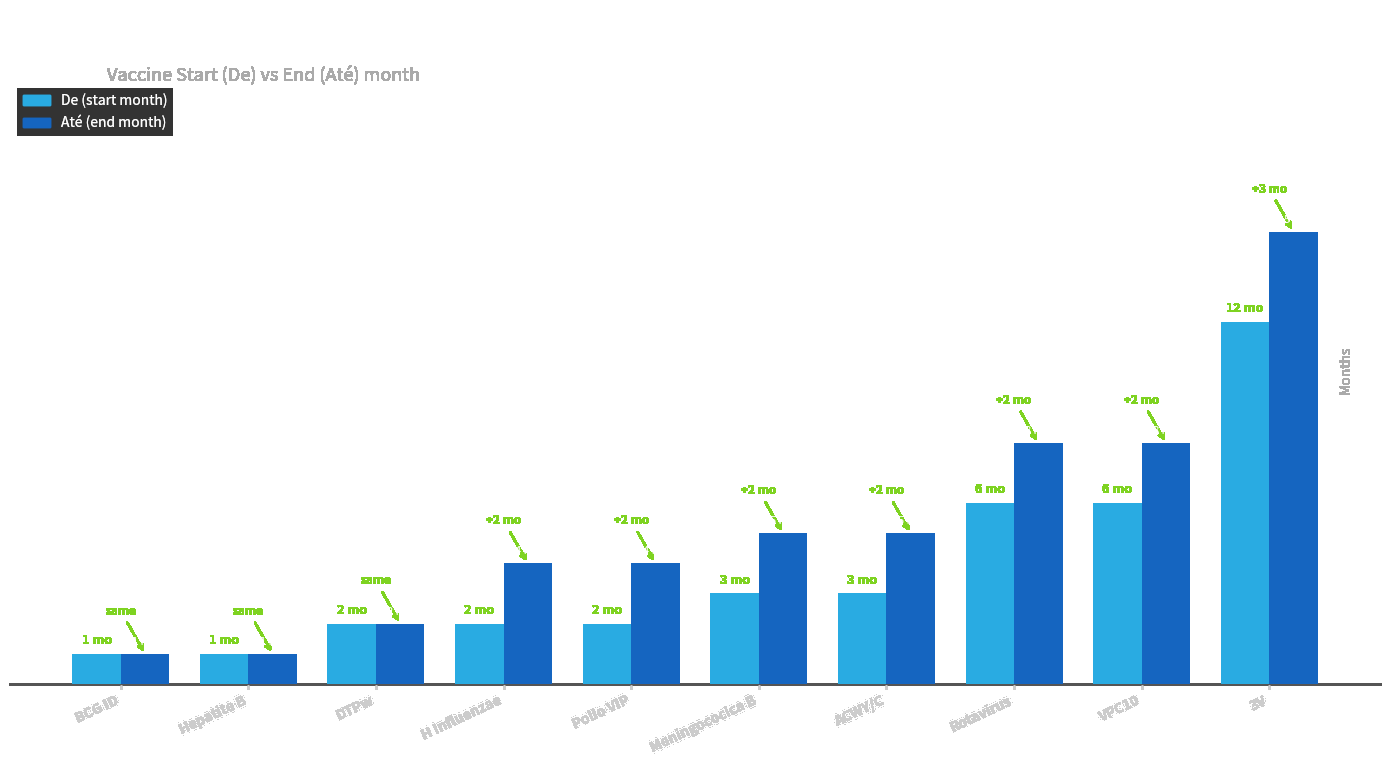

Does the chart contain stacked bars?

No